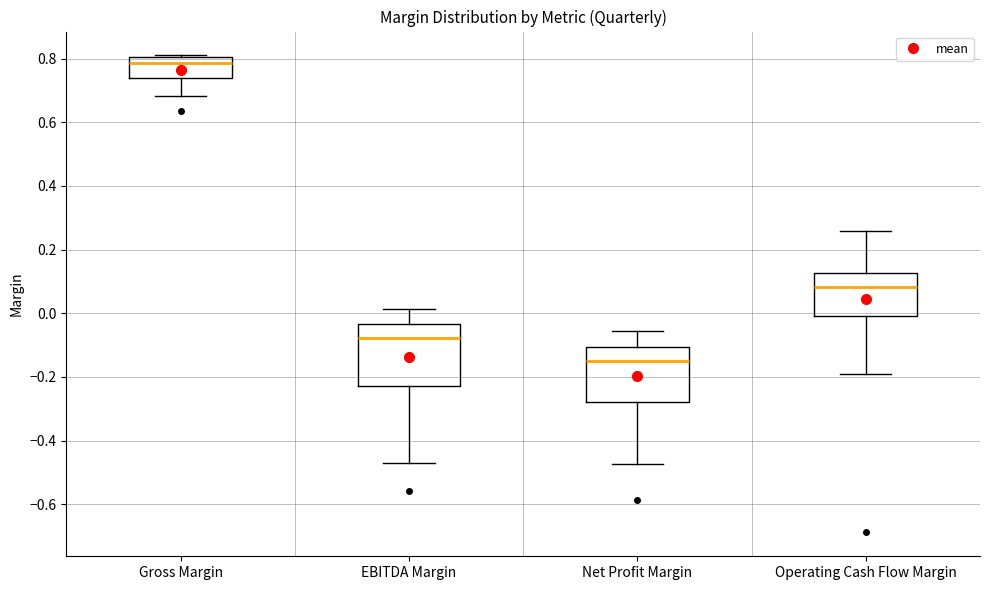

Reading left to right, read every box against the y-axis: the position of its median line, the range the box covers, and the ends of its whiskers. The values are not printed on the chart, so give them approximately, as read against the axis.

Gross Margin: median 0.78, box 0.74 to 0.80, whiskers 0.68 to 0.82
EBITDA Margin: median -0.08, box -0.22 to -0.04, whiskers -0.48 to 0.02
Net Profit Margin: median -0.14, box -0.28 to -0.10, whiskers -0.48 to -0.06
Operating Cash Flow Margin: median 0.08, box 0.00 to 0.12, whiskers -0.20 to 0.26